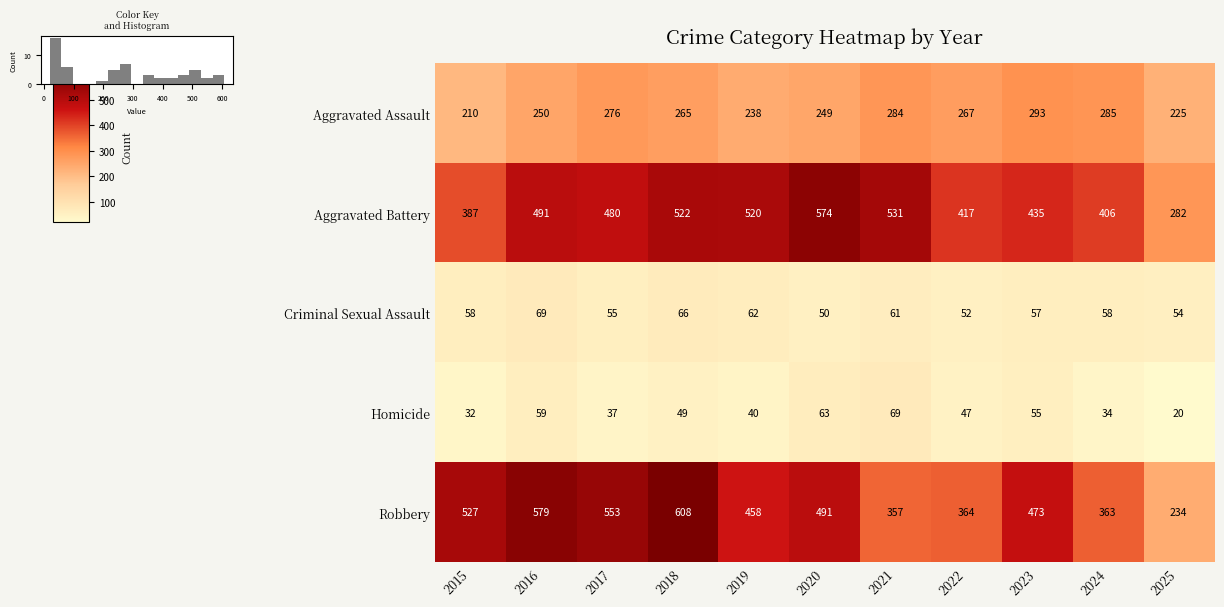

What is the spread (max minus min) of values at 2017?

516